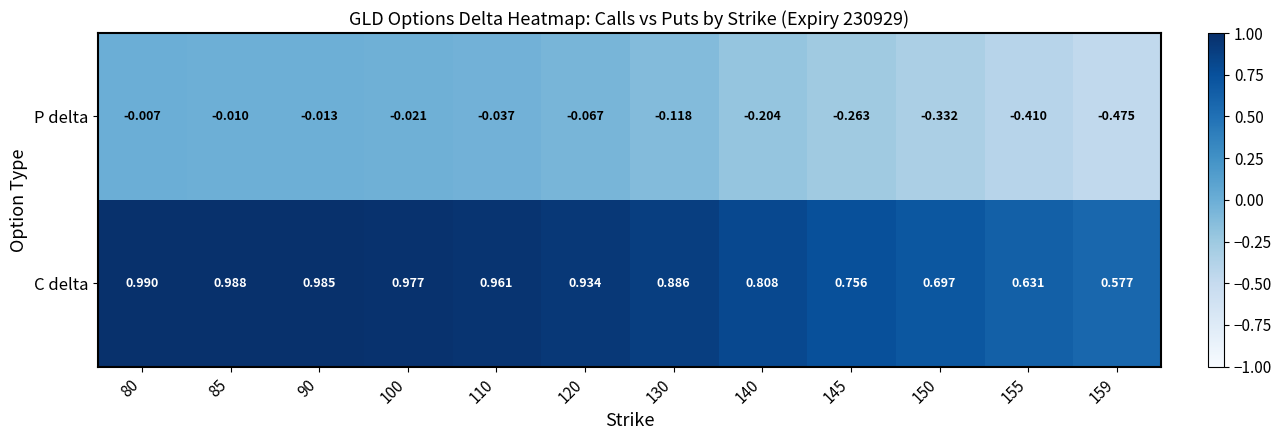

List the series in order of their peak value, highest first.

C delta, P delta